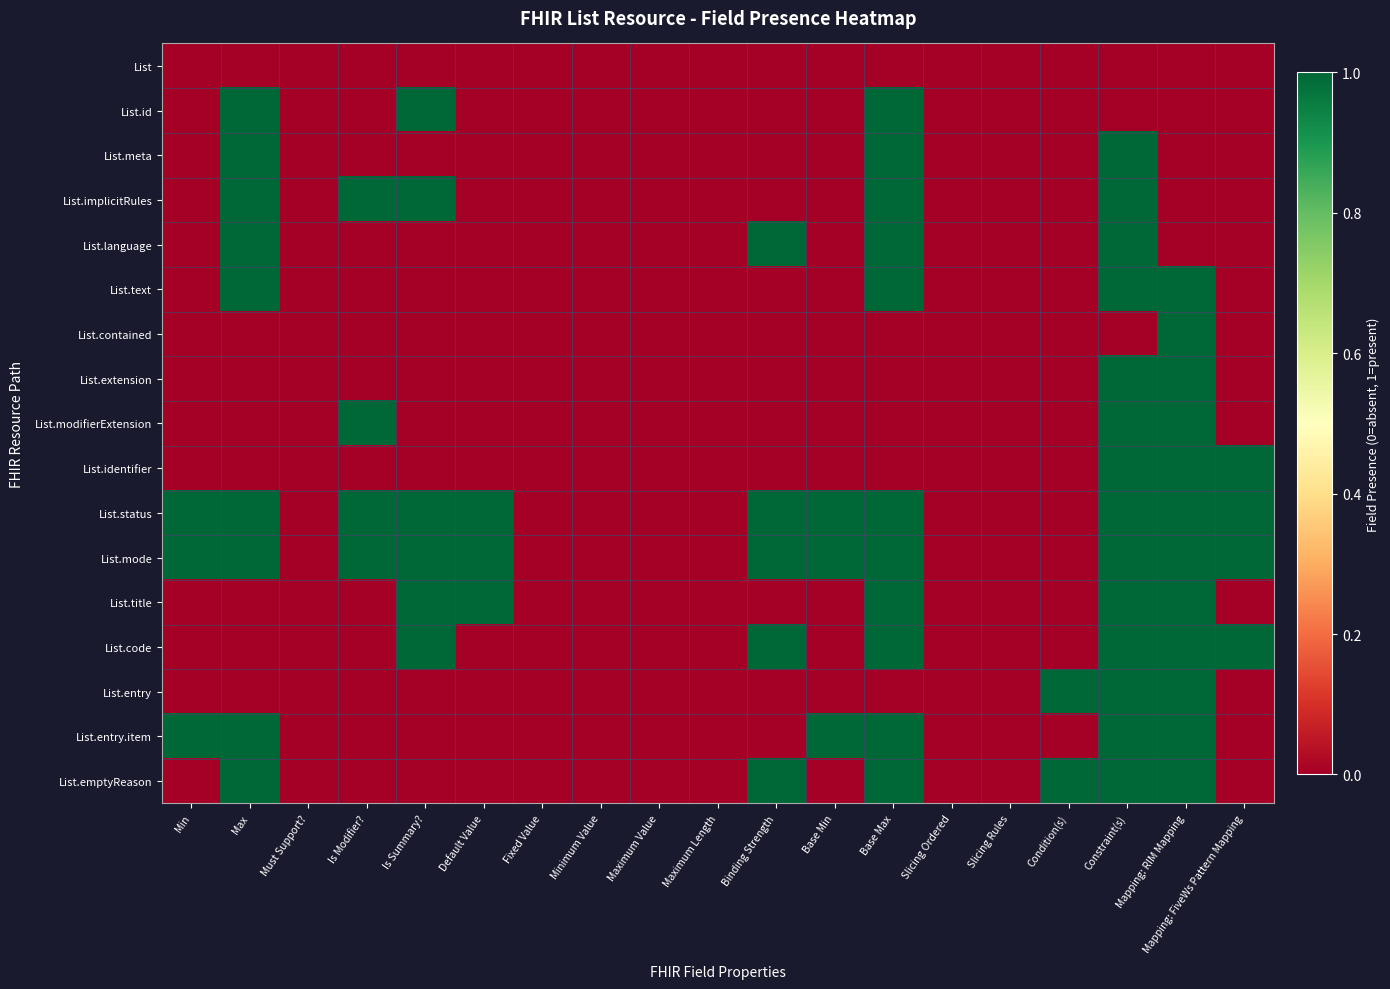

Count the number of categories in the chart.

19